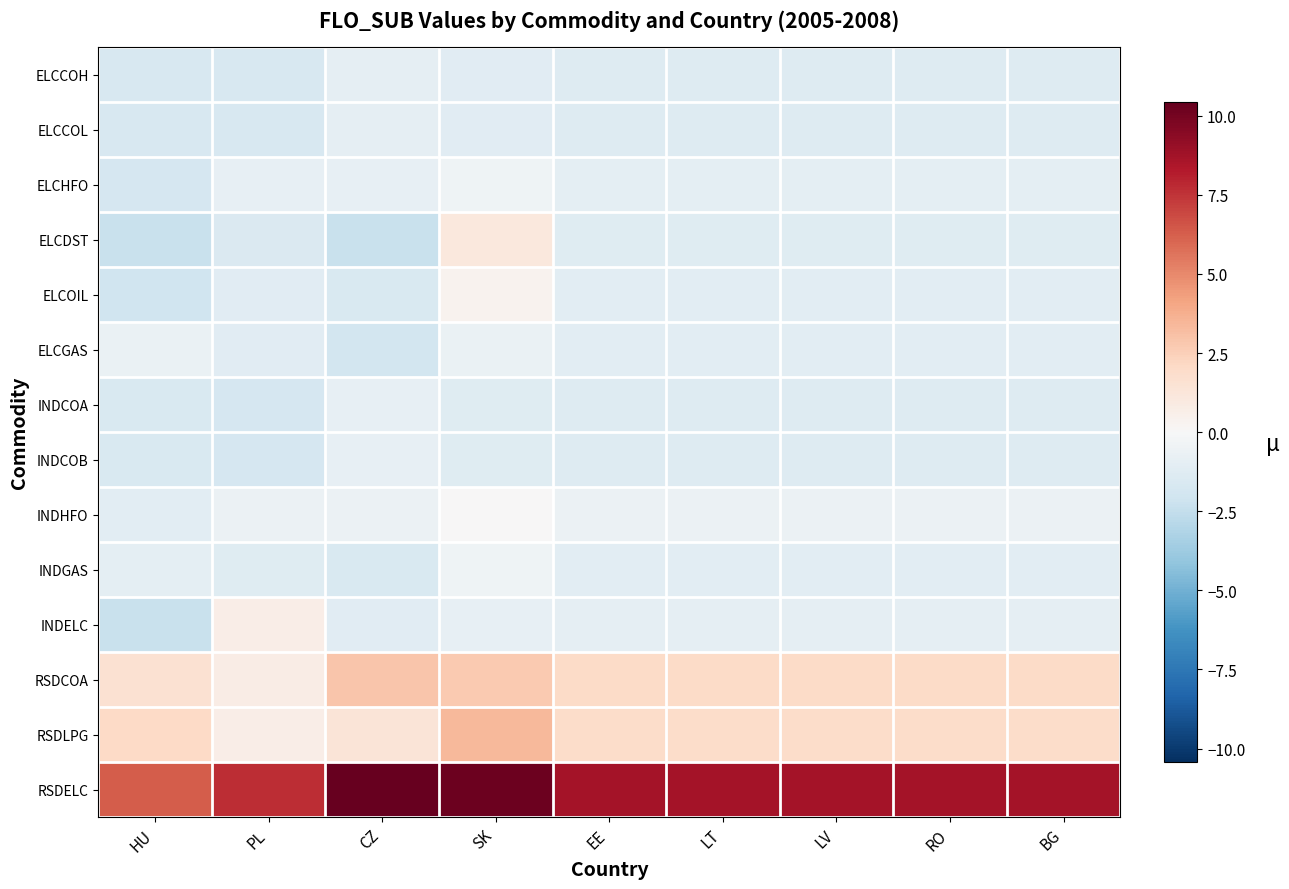

How many distinct data groups are displayed?

14